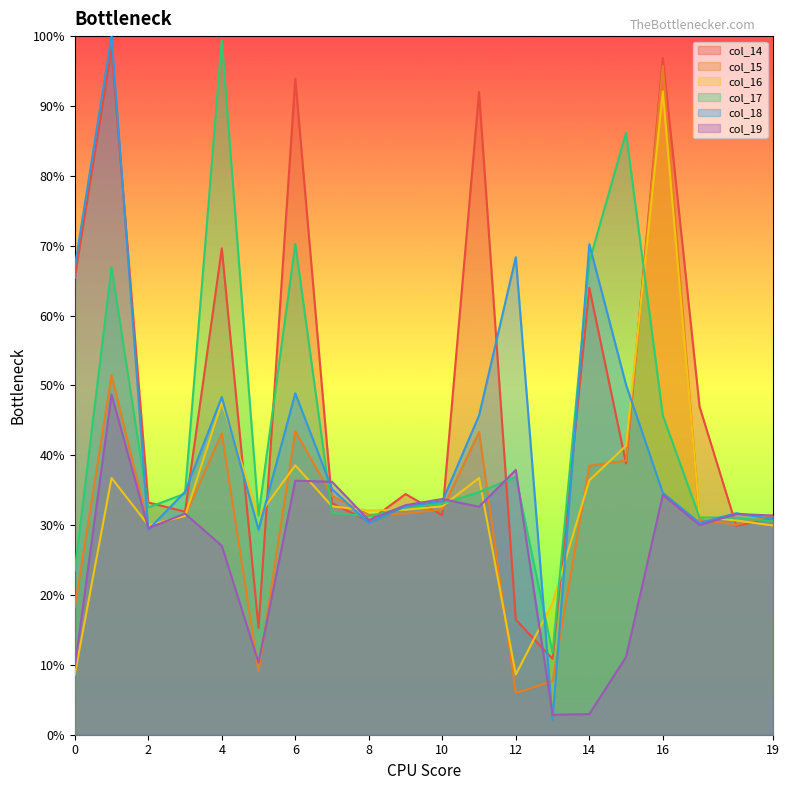

At which category is the sum across all series the highest?

1